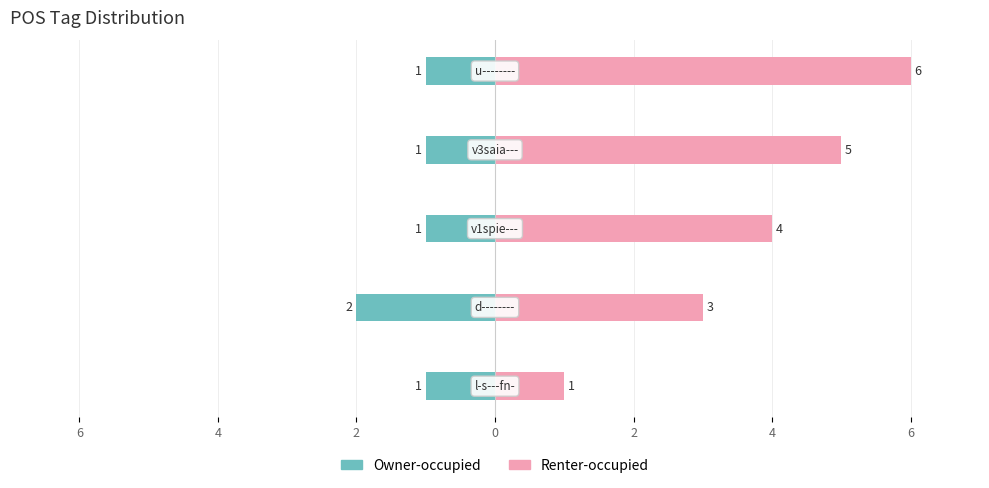

Between 4 and 2, which series saw the biggest shift?

Renter-occupied